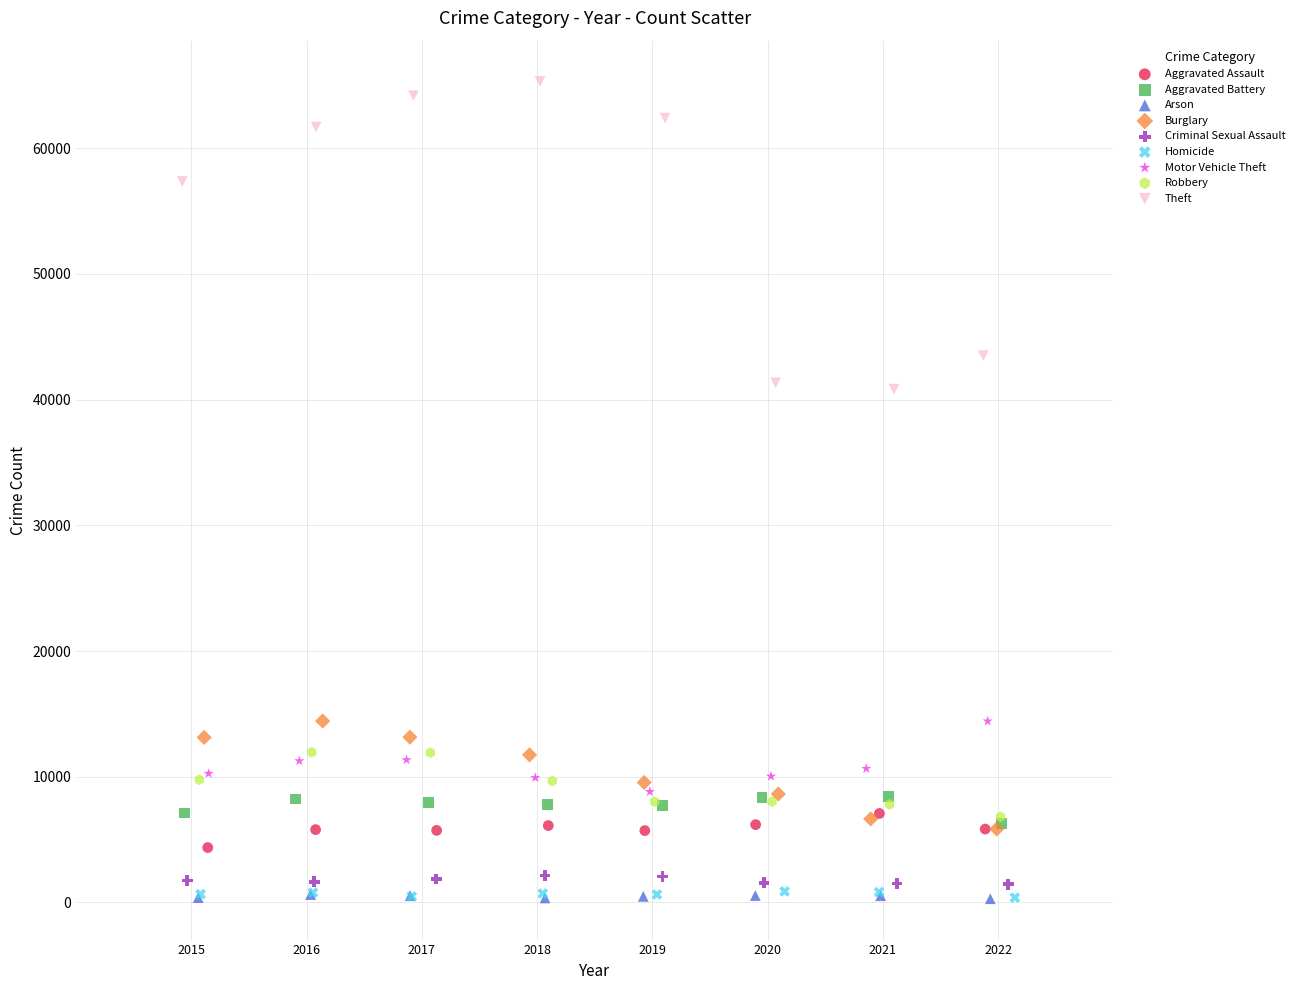

Which series has the widest spread of Y values?

Theft